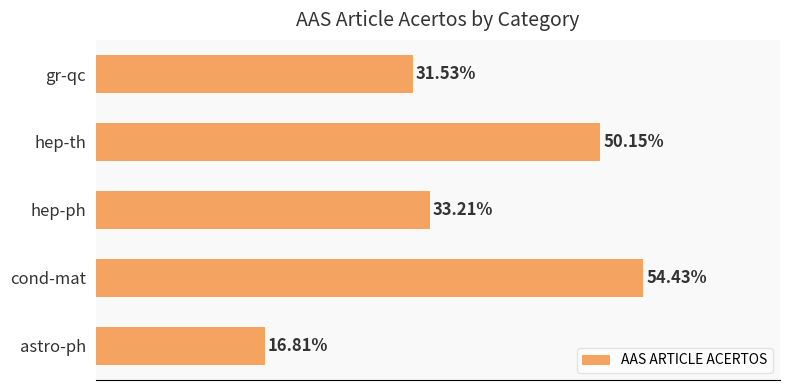

Which label corresponds to the smallest value in the chart?

astro-ph